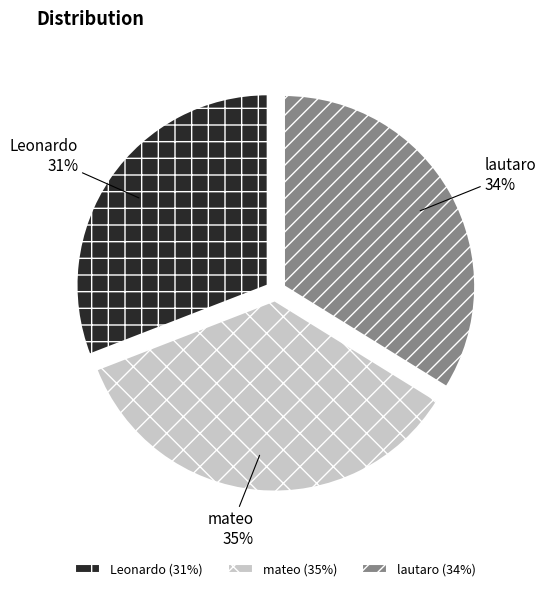

What is the smallest slice in the pie chart?

Leonardo